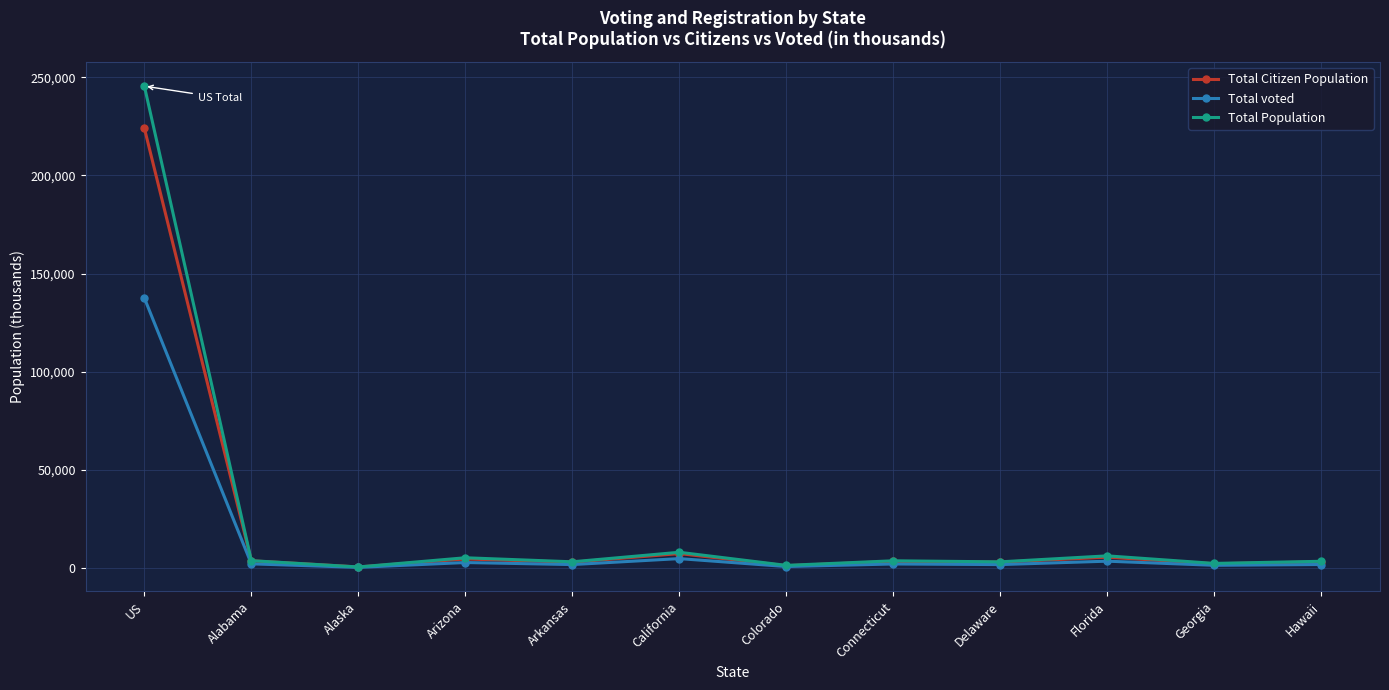

List the series in order of their peak value, highest first.

Total Population, Total Citizen Population, Total voted